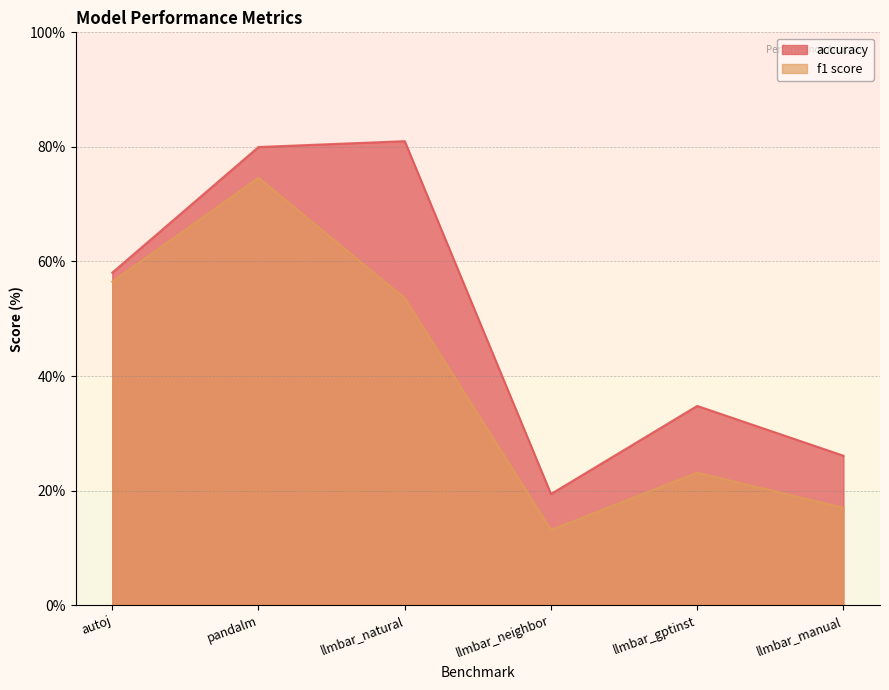

How many lines are shown in the chart?

2